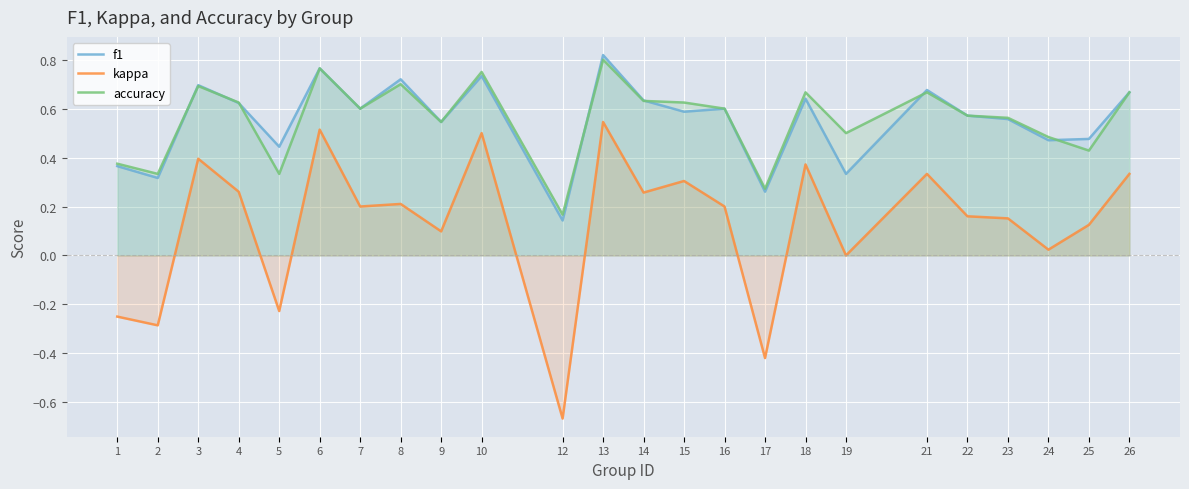

The f1 series shows 0.1 at 12. True or false?

True